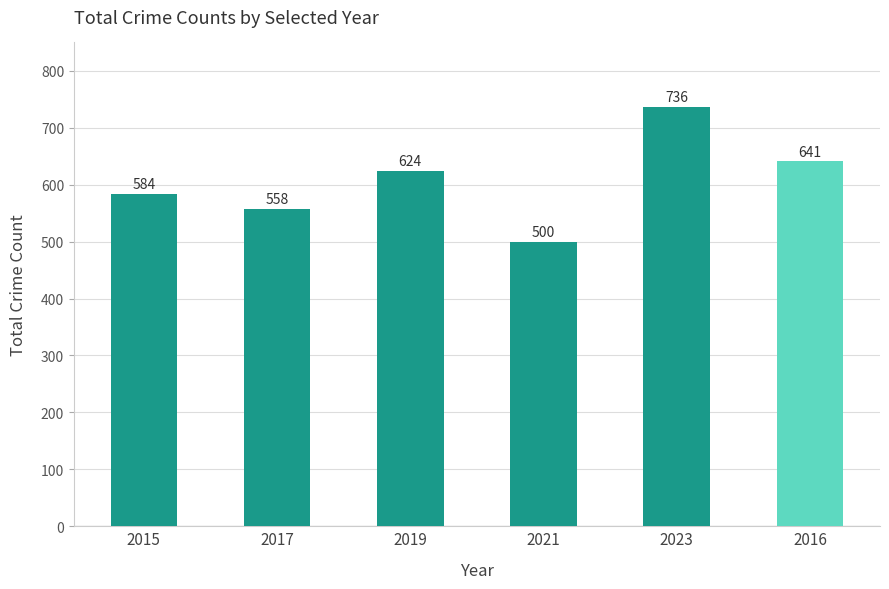

How many bars are there in total?

6